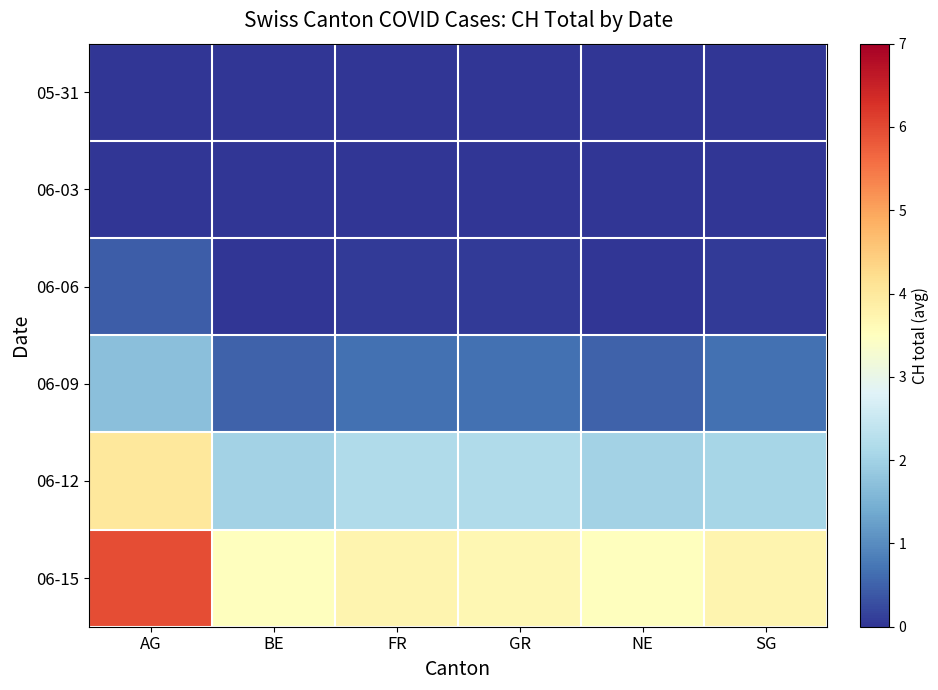

How many series are shown in this chart?

6